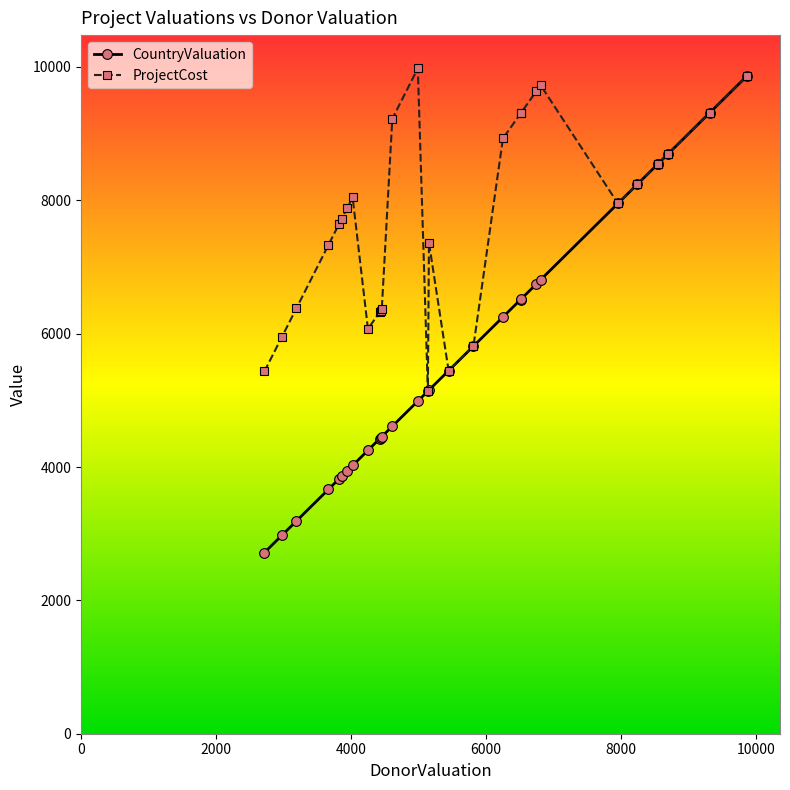

What is the value of the CountryValuation point at the 6th from the left?

3862